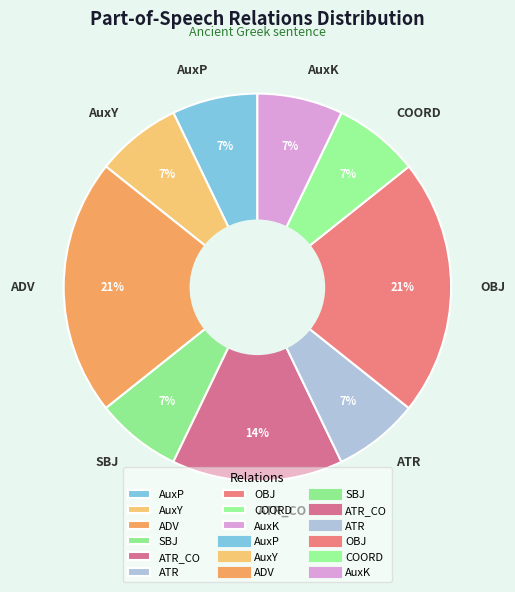

Combined, do ADV and ATR account for over 50%?

No